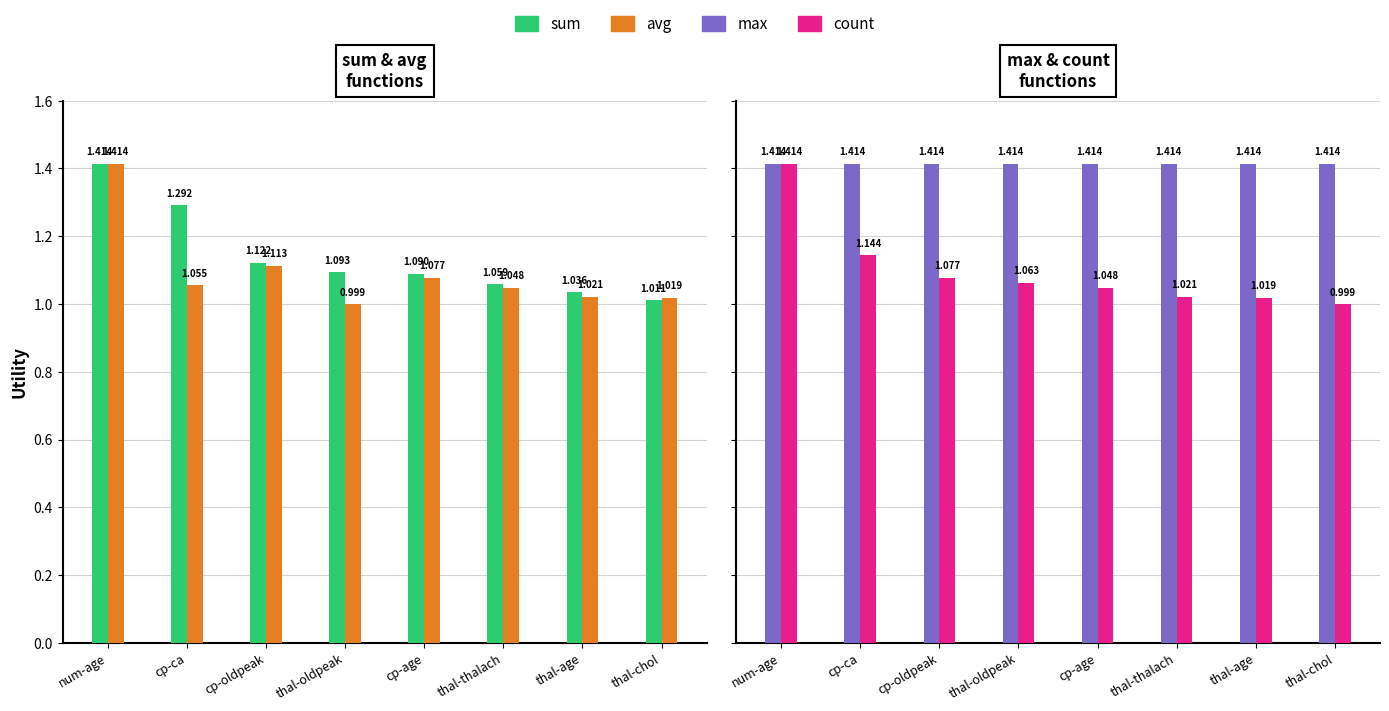

What is the value of the count bar at the 3rd from the left?

1.1